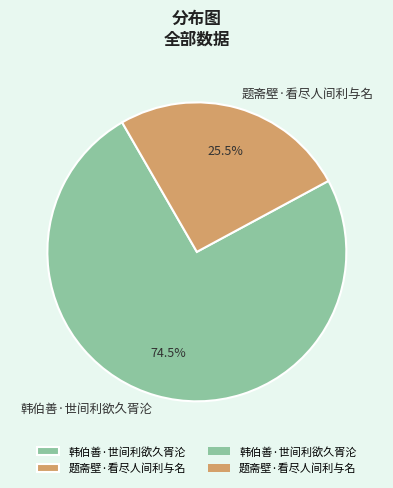

Which has a higher value, 题斋壁·看尽人间利与名 or 韩伯善·世间利欲久胥沦?

韩伯善·世间利欲久胥沦